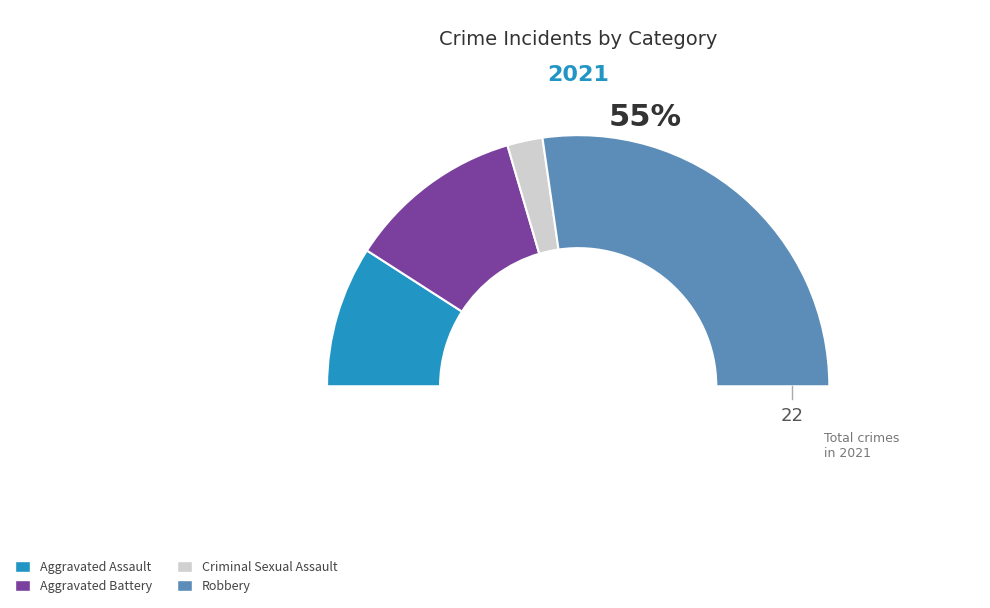

Is the sum of Aggravated Assault and Aggravated Battery greater than half?

No